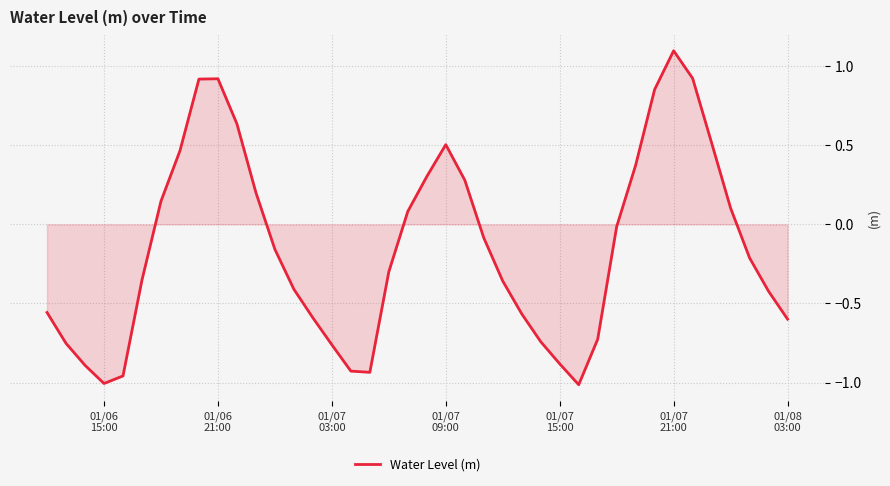

What is the difference between the maximum and minimum values?

2.1